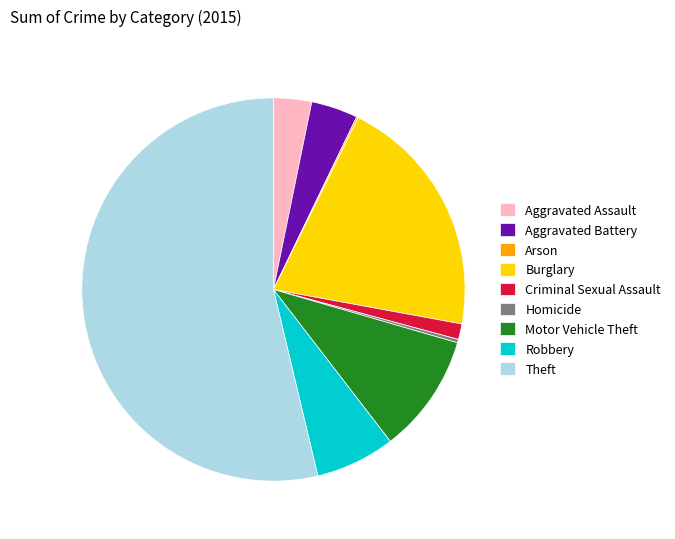

Is there any slice that represents more than half of the pie?

Yes